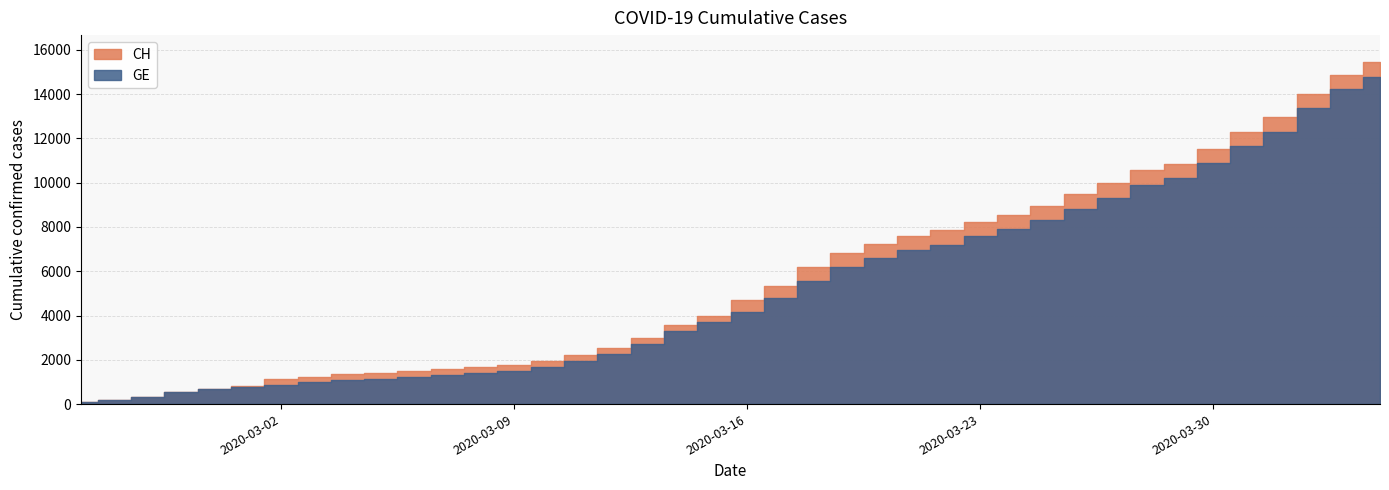

What are all the series names shown in the legend?

CH, GE